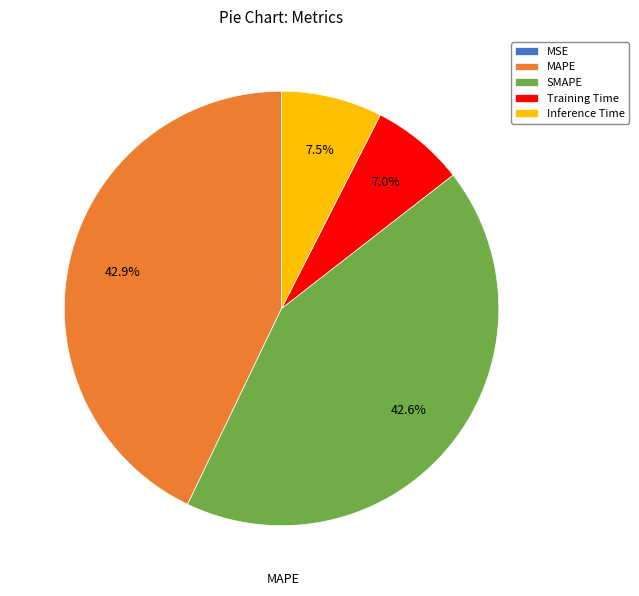

Is there any slice that represents more than half of the pie?

No